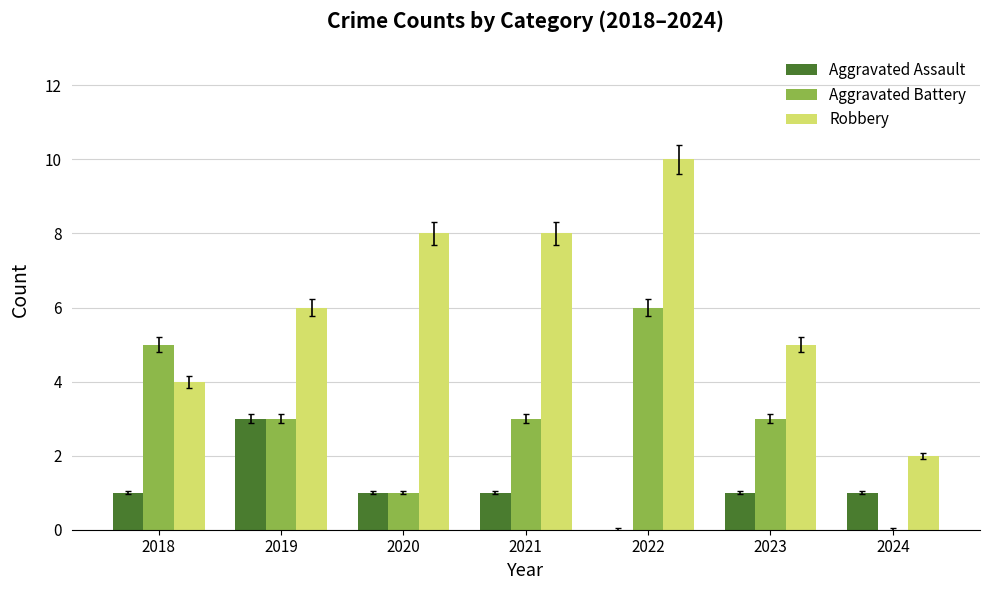

How many groups of bars are there?

7